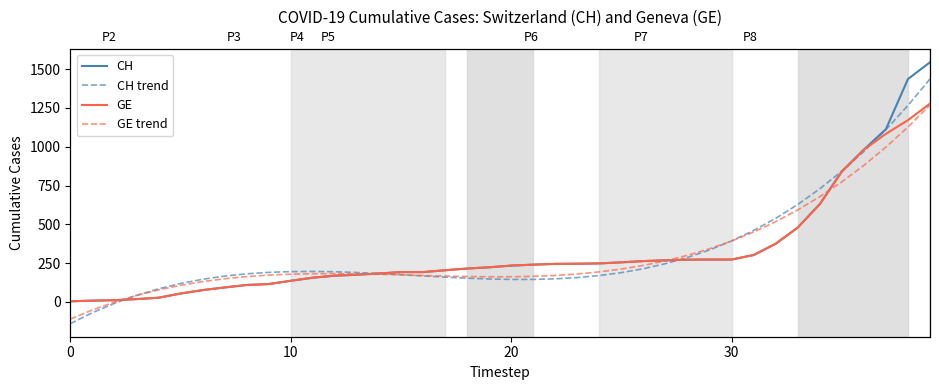

What are all the series names shown in the legend?

CH, CH trend, GE, GE trend